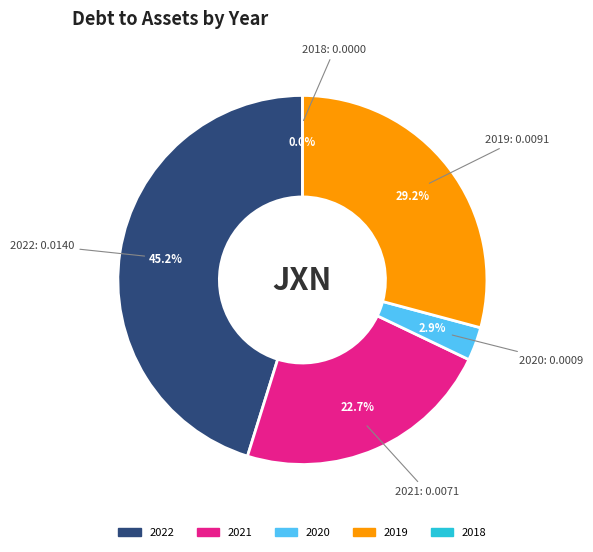

Which slice is the largest?

2022